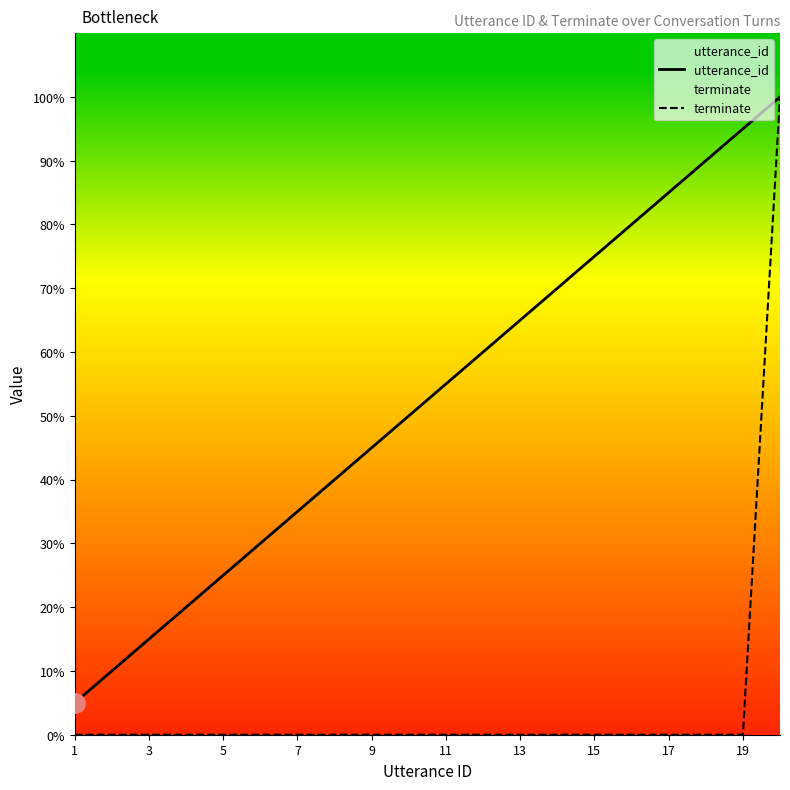

Which category has the lowest value in the utterance_id series?

1